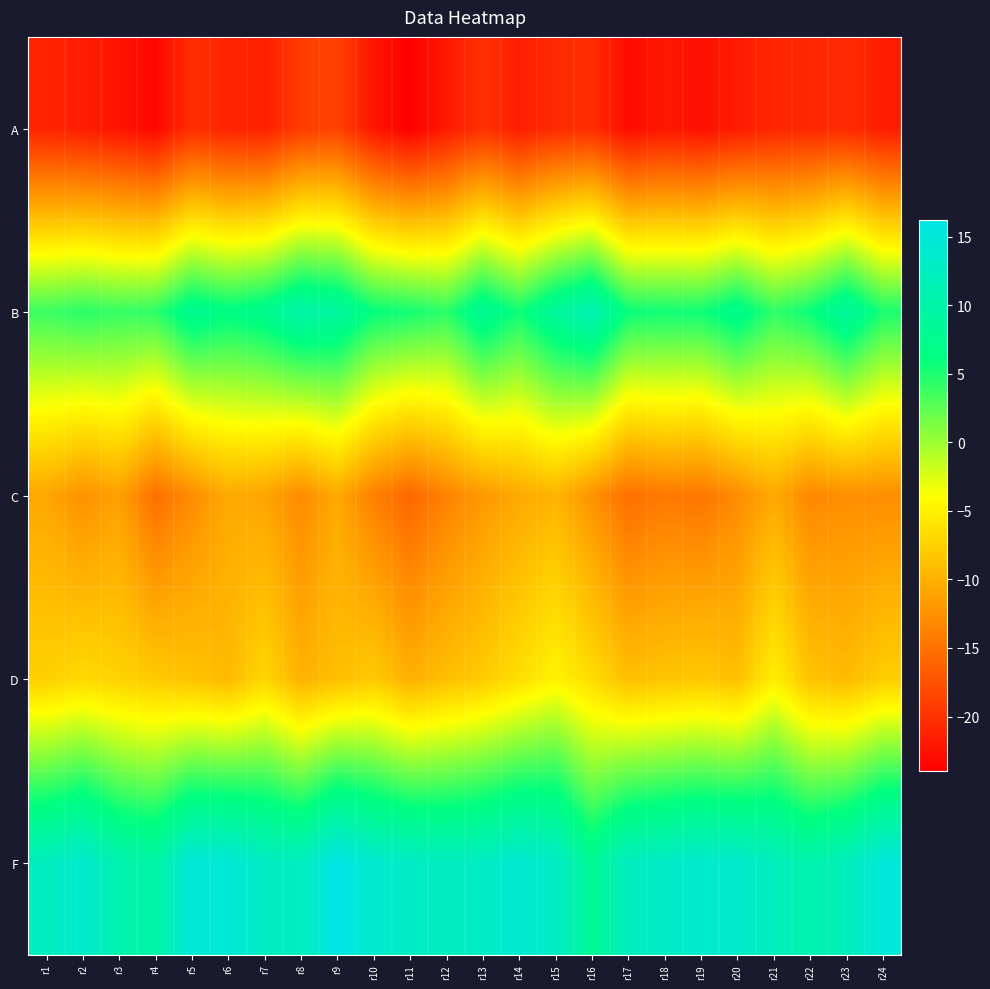

Between r12 and r13, which series saw the biggest shift?

B